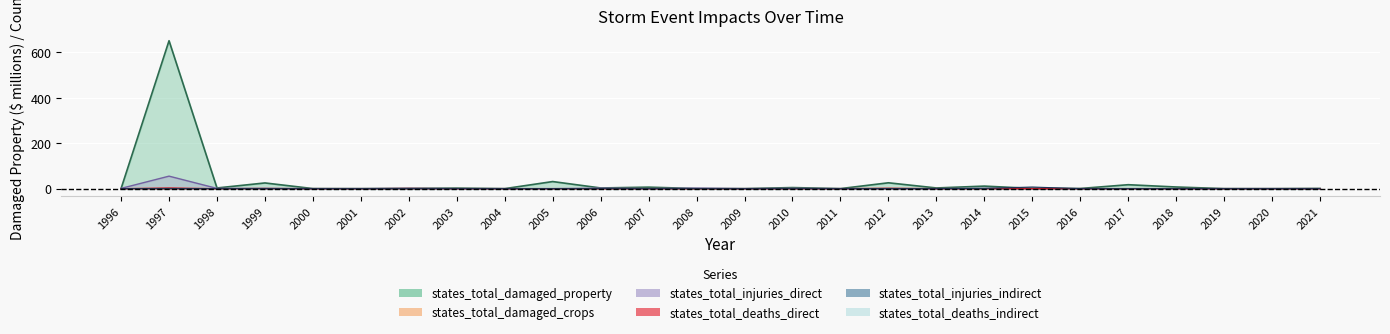

At which category is the sum across all series the highest?

1997